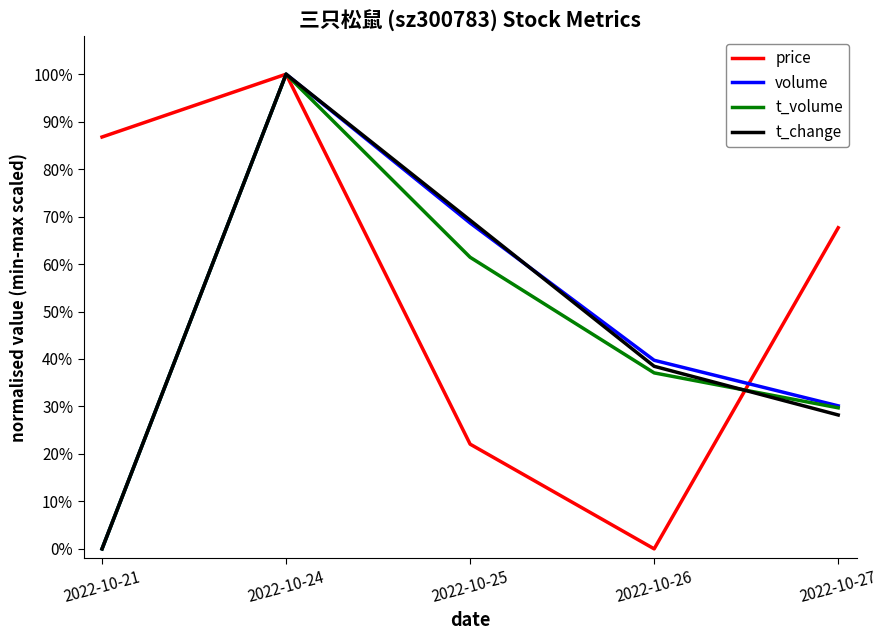

What is the maximum value shown in the chart?

1.0